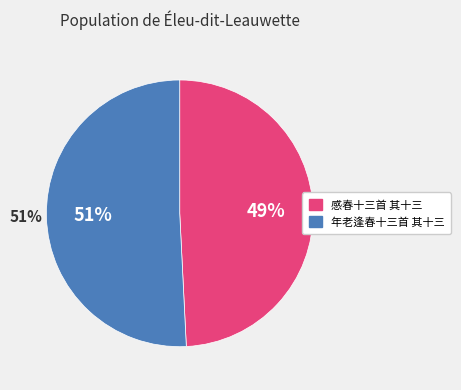

What portion of the pie excludes 感春十三首 其十三?

50.8%